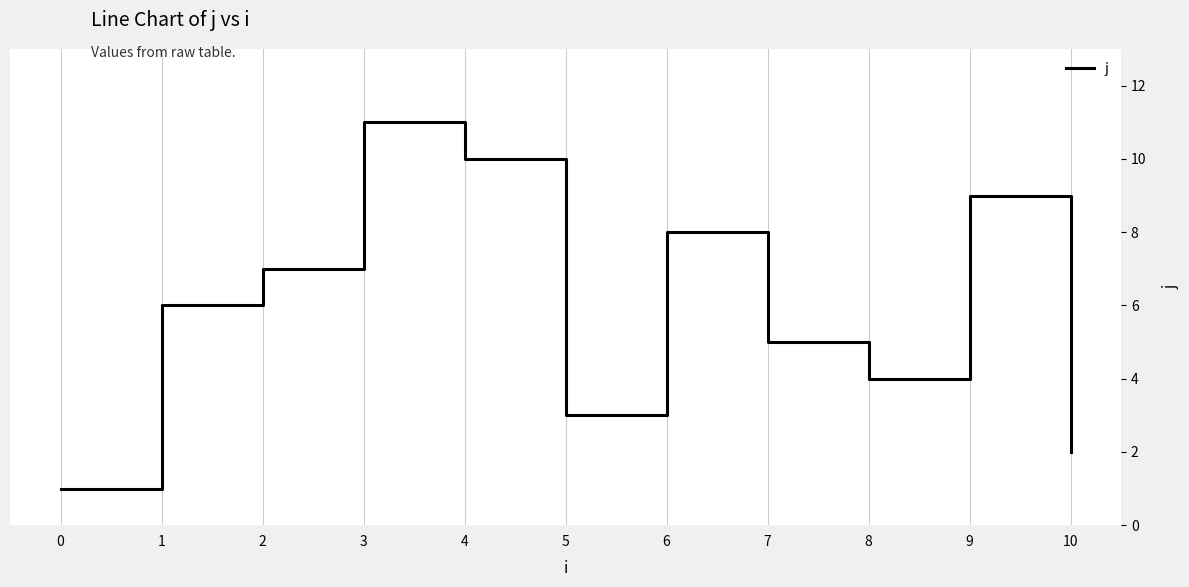

Rank the categories by value from highest to lowest.

3, 4, 9, 6, 2, 1, 7, 8, 5, 10, 0